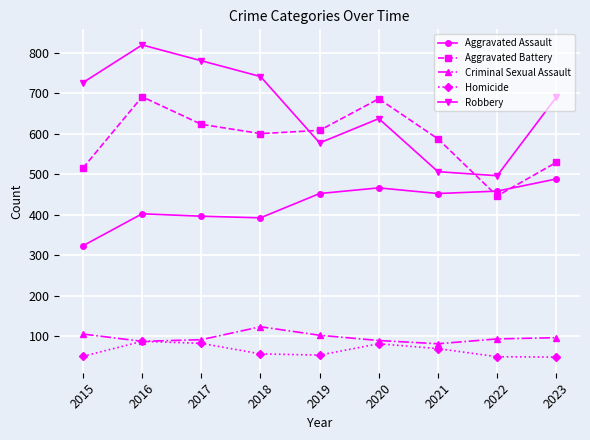

The value of Aggravated Assault at 2017 is 396. True or false?

True